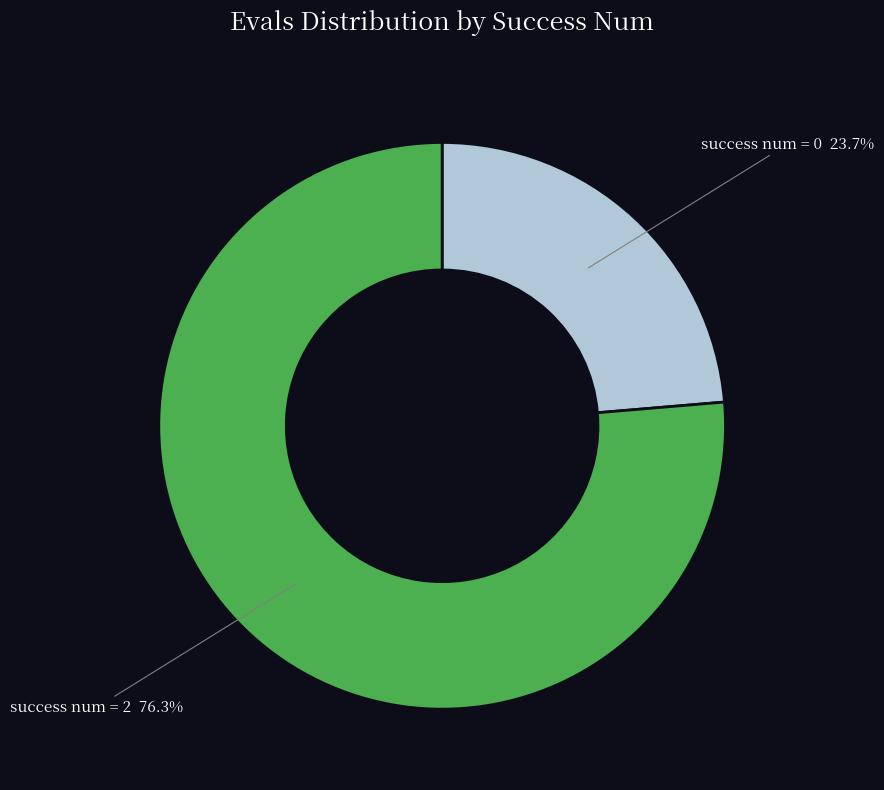

Does any single category account for the majority?

Yes